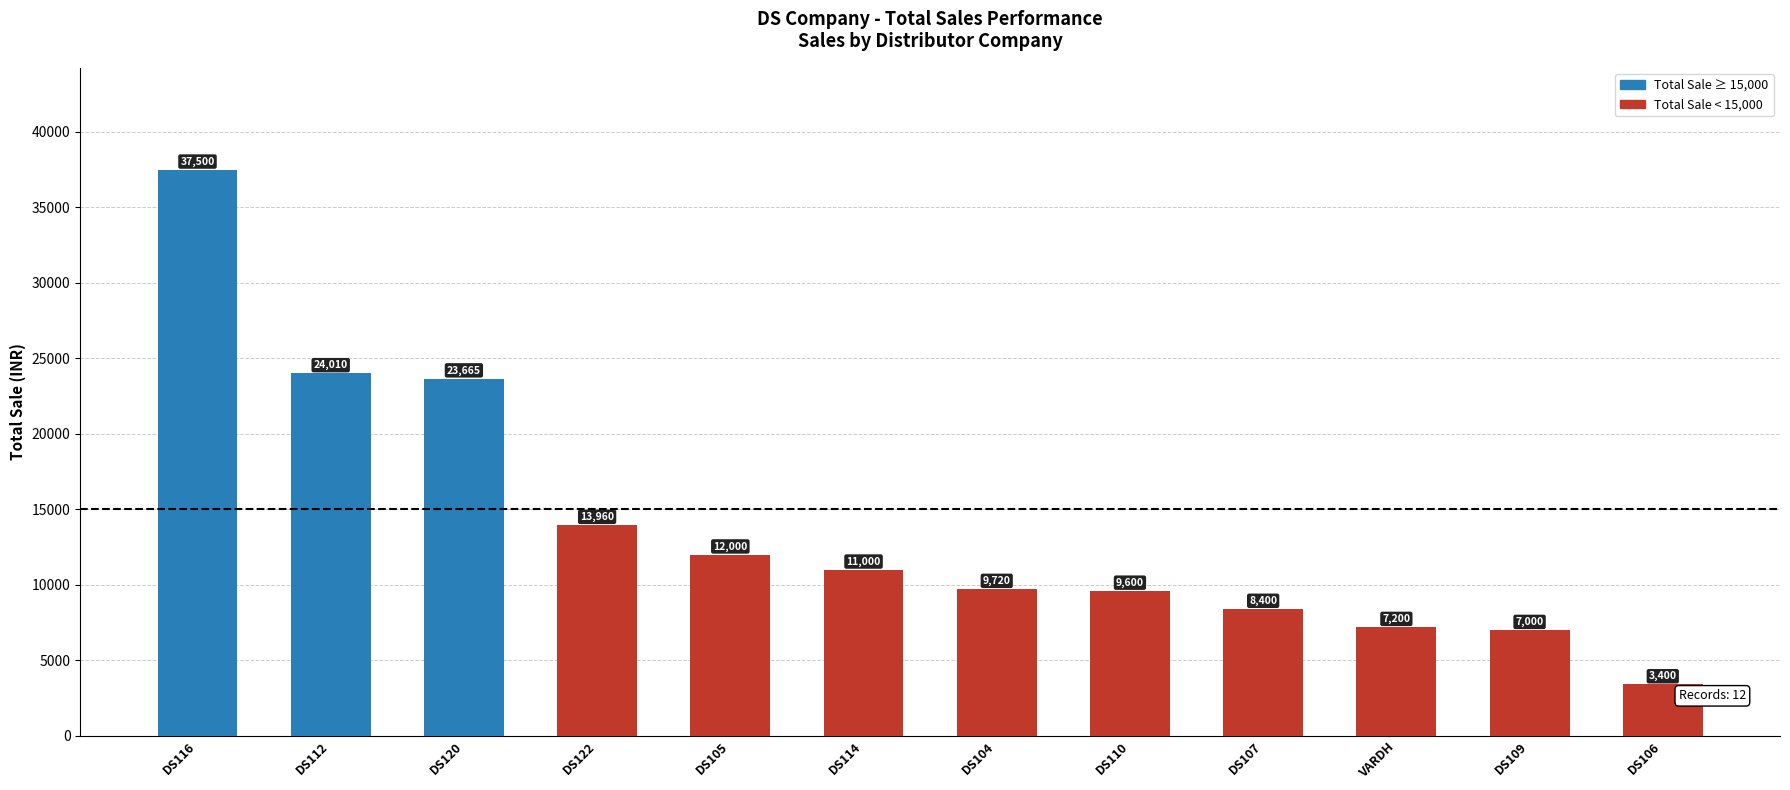

Which category has the highest value across all series?

DS116